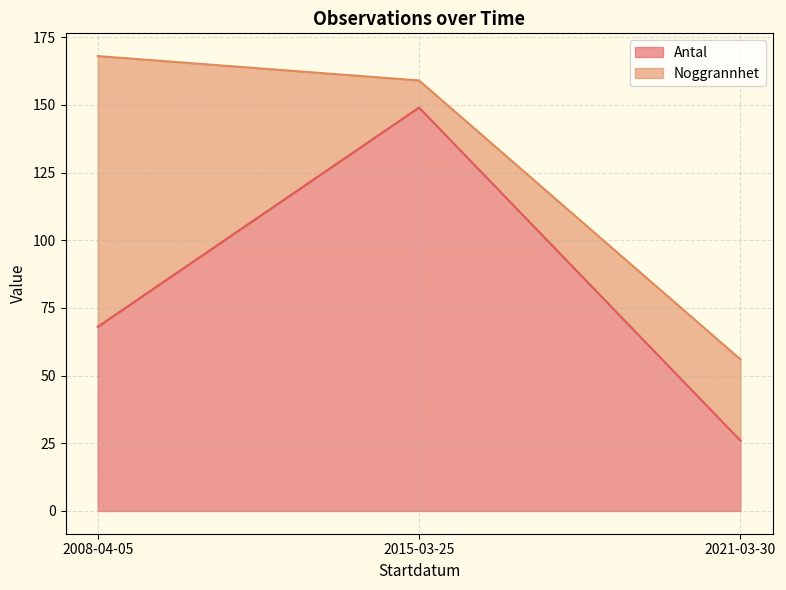

What is the difference between the Antal values at 2015-03-25 and 2008-04-05?

81